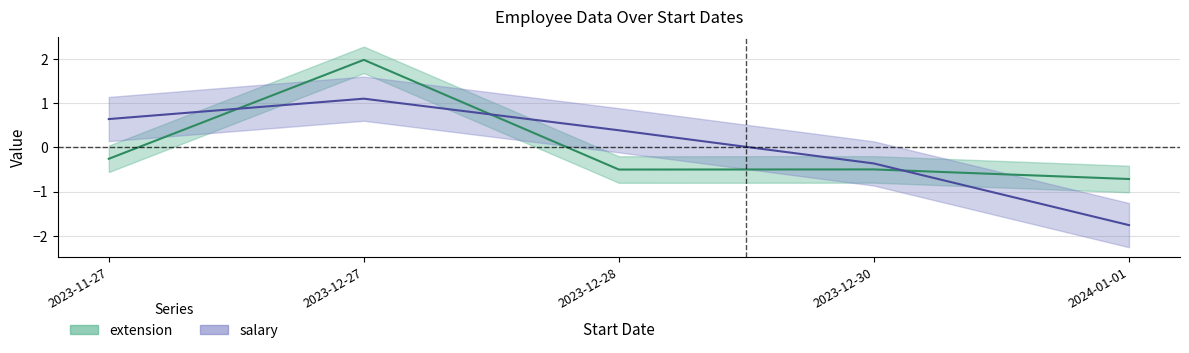

List the series in order of their overall mean, highest first.

extension, salary